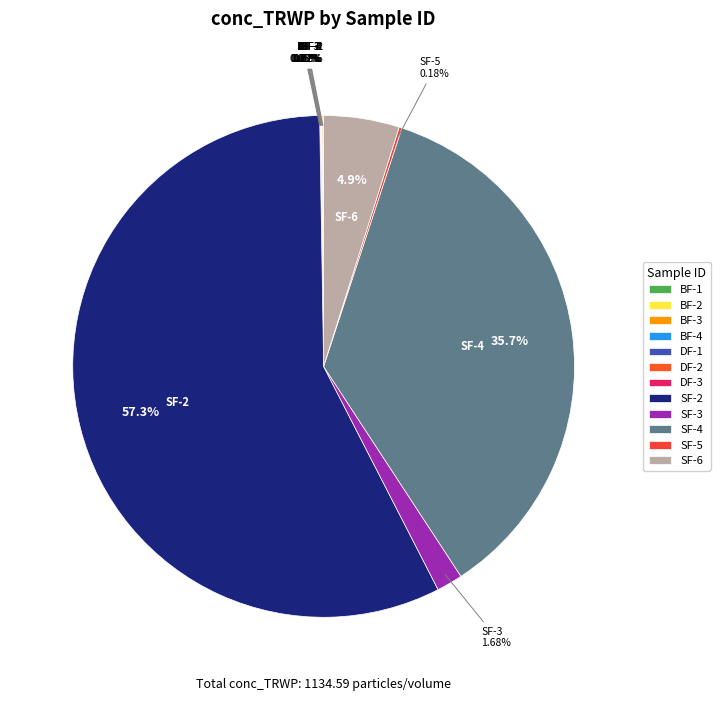

Does SF-2 represent more than half of the total?

Yes